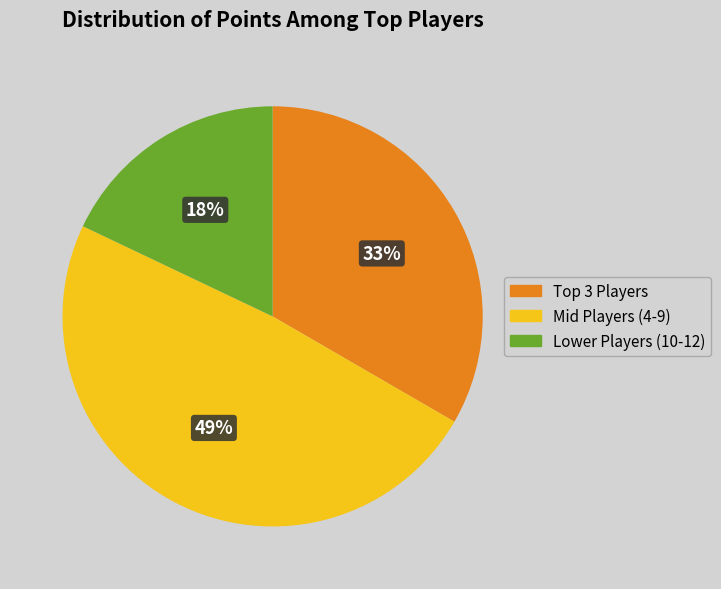

Count the number of slices in the pie.

3